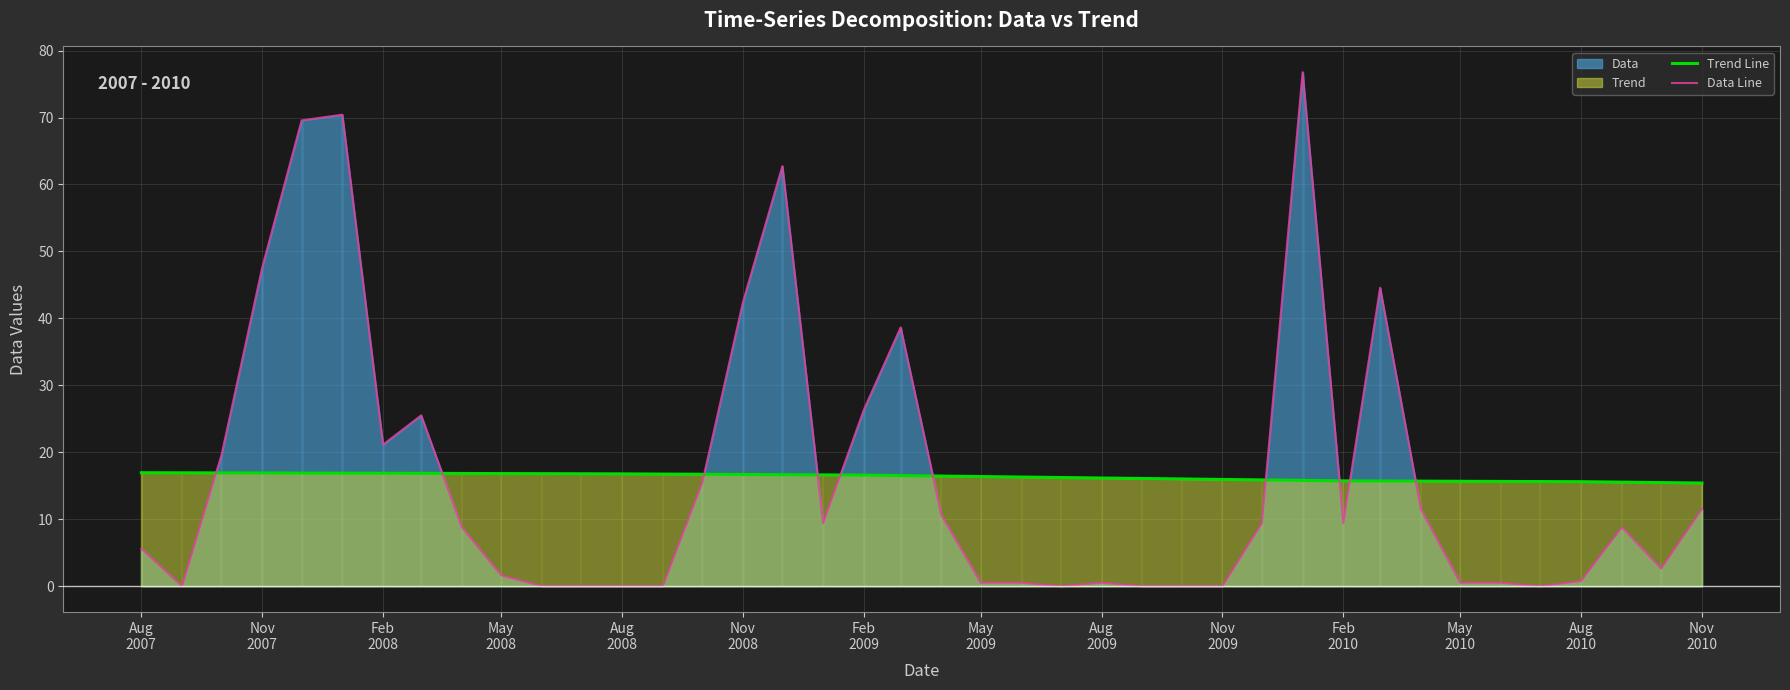

Which series has the widest spread of values?

Data Line